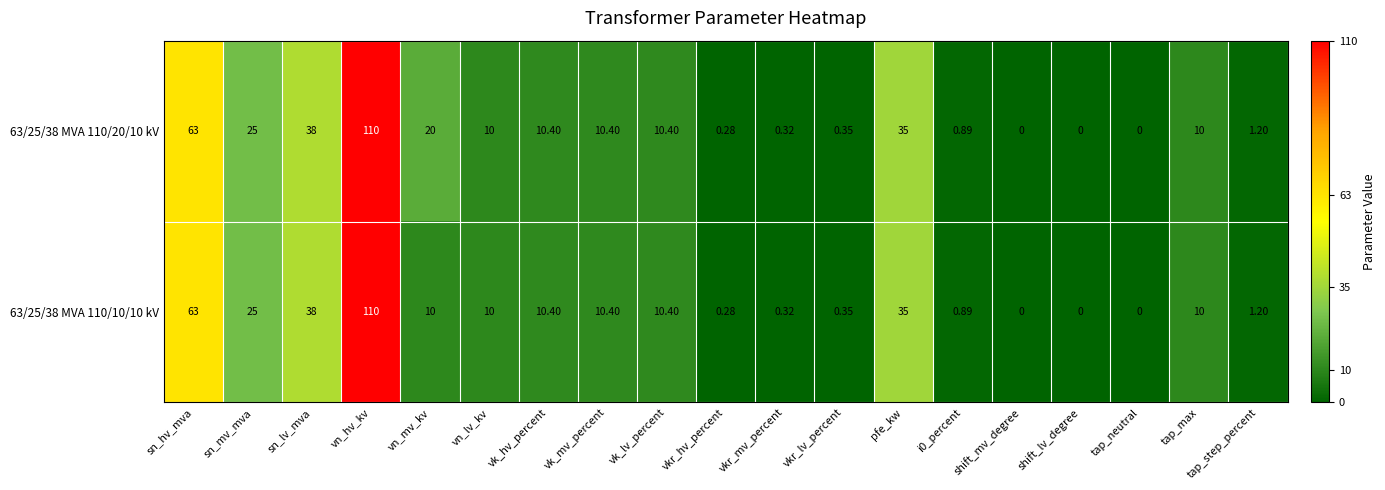

Where does the 63/25/38 MVA 110/10/10 kV series first go above 10?

sn_hv_mva